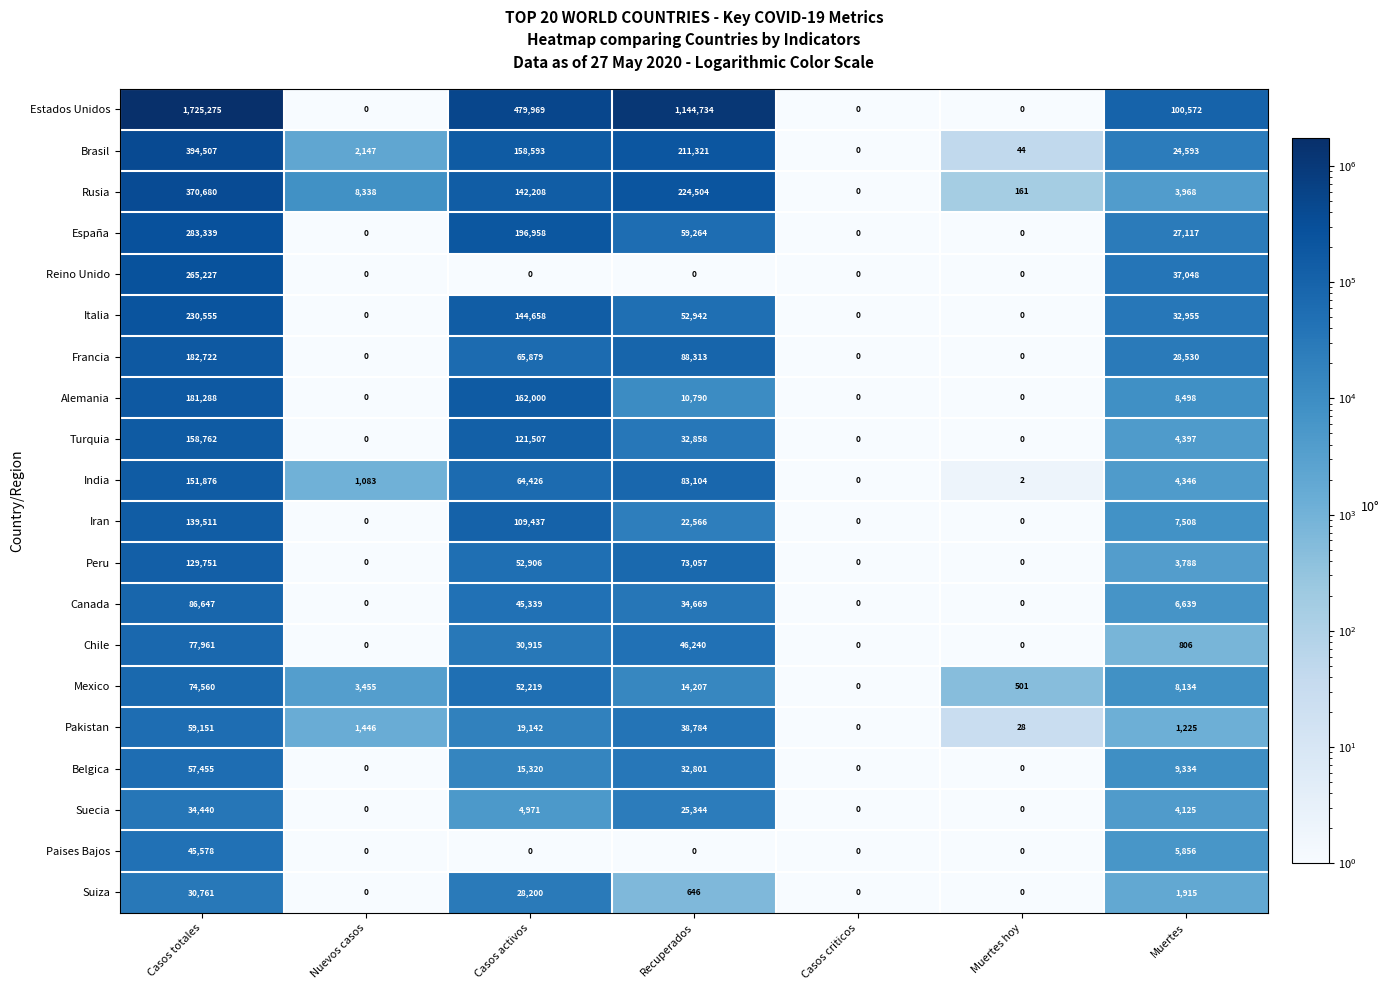

What is the sum of the Chile values at Nuevos casos and Recuperados?

46240